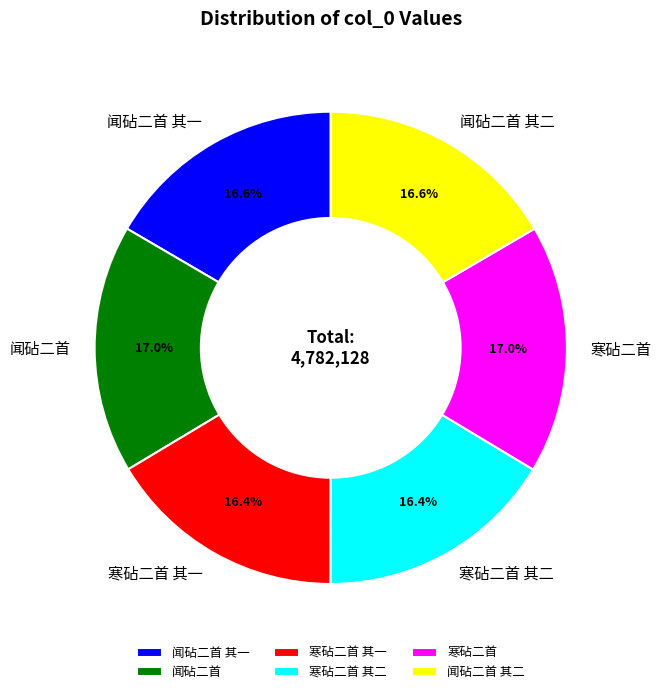

Do 寒砧二首 其一 and 寒砧二首 together represent more than half of the pie?

No